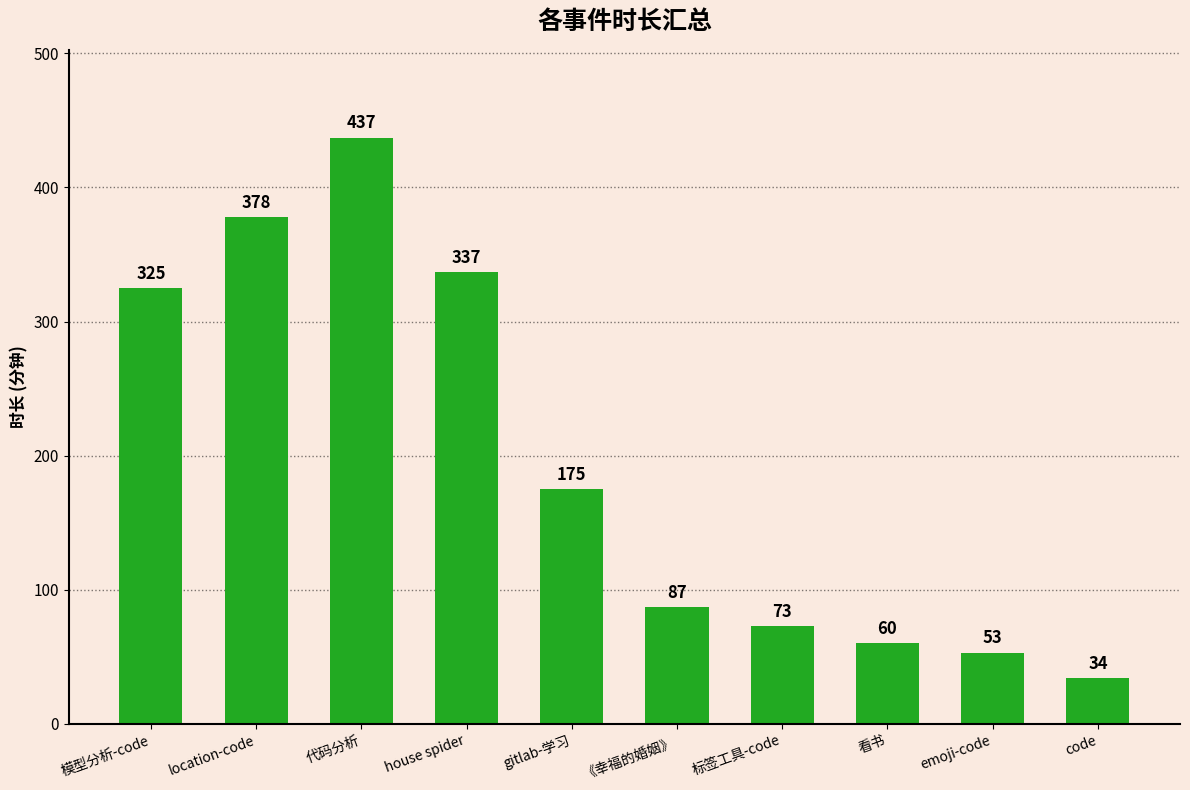

The value at 标签工具-code is 20. True or false?

False